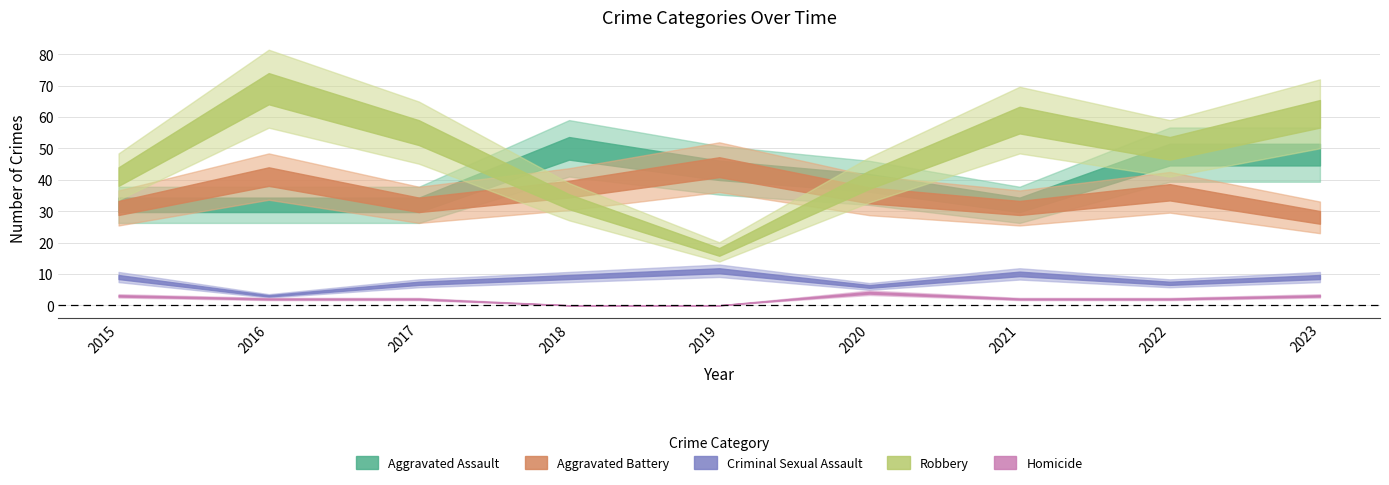

Between 2018 and 2019, which series saw the biggest shift?

Robbery